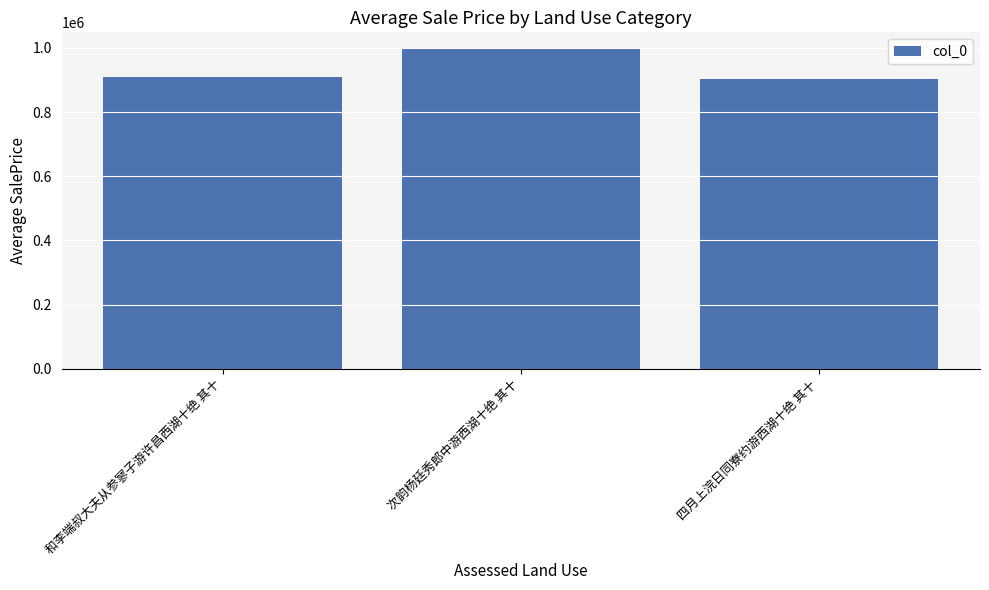

What is the change in value from 和李端叔大夫从参寥子游许昌西湖十绝 其十 to 四月上浣日同寮约游西湖十绝 其十?

-7351